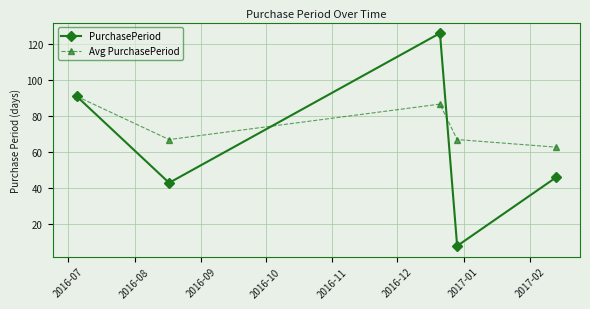

What is the highest value of the PurchasePeriod series?

126.0